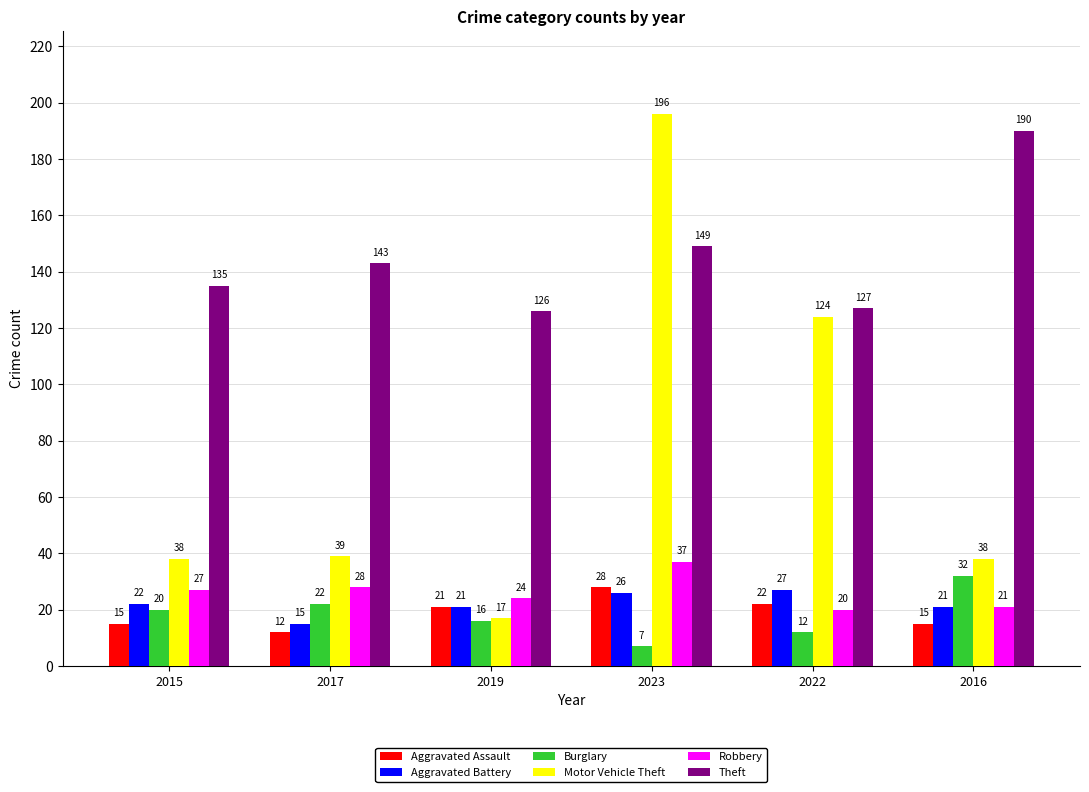

Reading left to right, transcribe all the data shown in this chart.

Aggravated Assault: 2015=15	2017=12	2019=21	2023=28	2022=22	2016=15
Aggravated Battery: 2015=22	2017=15	2019=21	2023=26	2022=27	2016=21
Burglary: 2015=20	2017=22	2019=16	2023=7	2022=12	2016=32
Motor Vehicle Theft: 2015=38	2017=39	2019=17	2023=196	2022=124	2016=38
Robbery: 2015=27	2017=28	2019=24	2023=37	2022=20	2016=21
Theft: 2015=135	2017=143	2019=126	2023=149	2022=127	2016=190